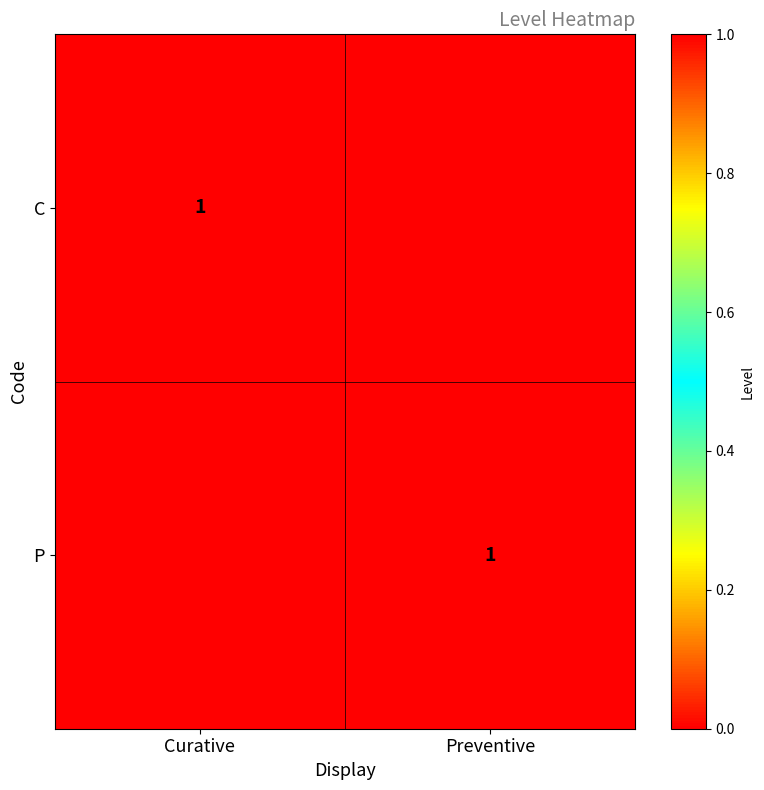

The value of P at Preventive is 1. True or false?

True